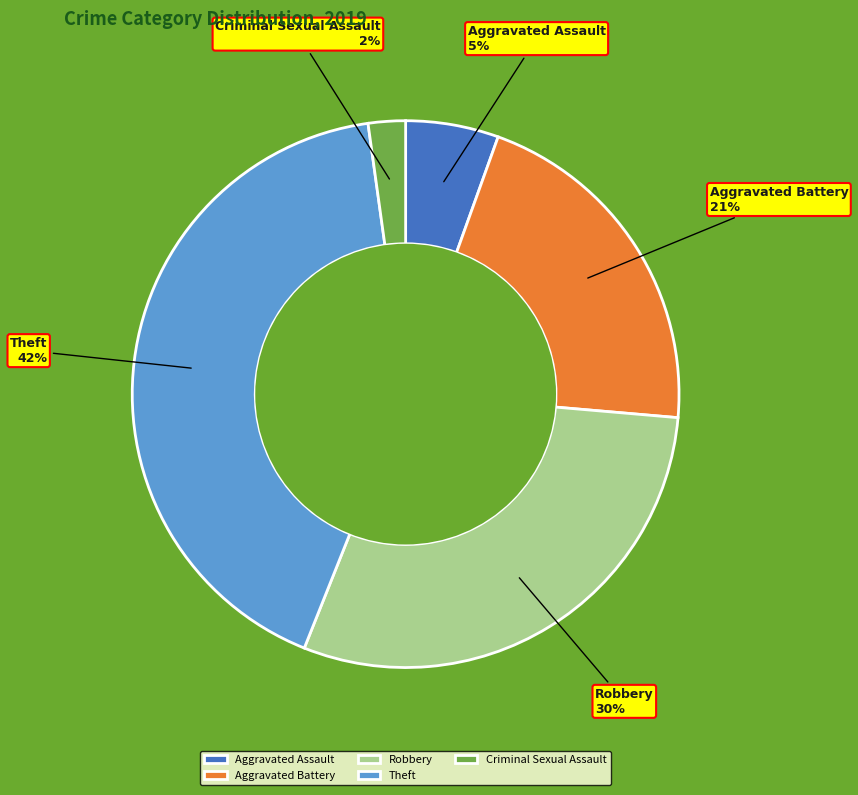

Combined, do Robbery and Theft account for over 50%?

Yes